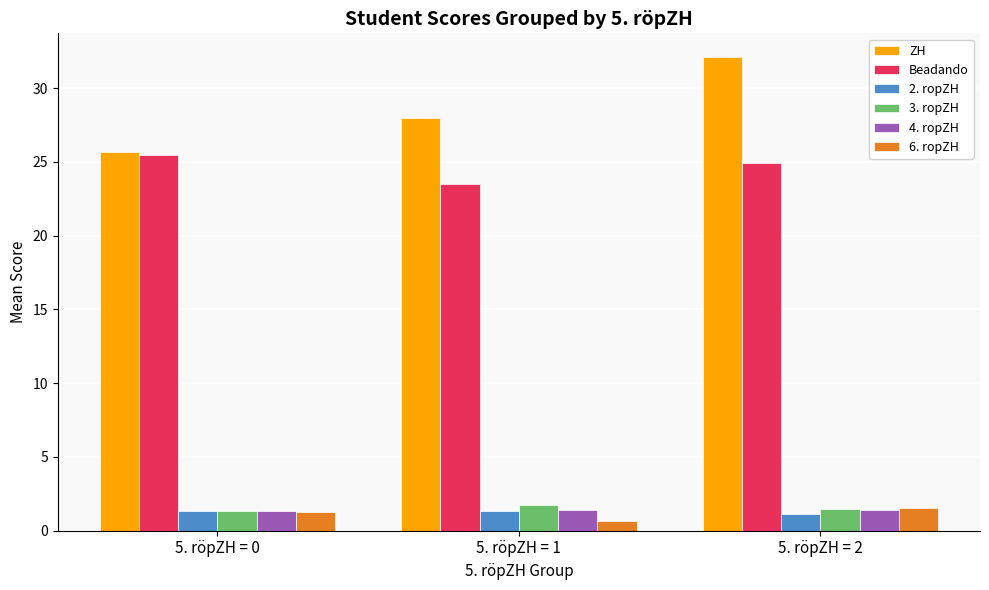

Are the bars horizontal?

No